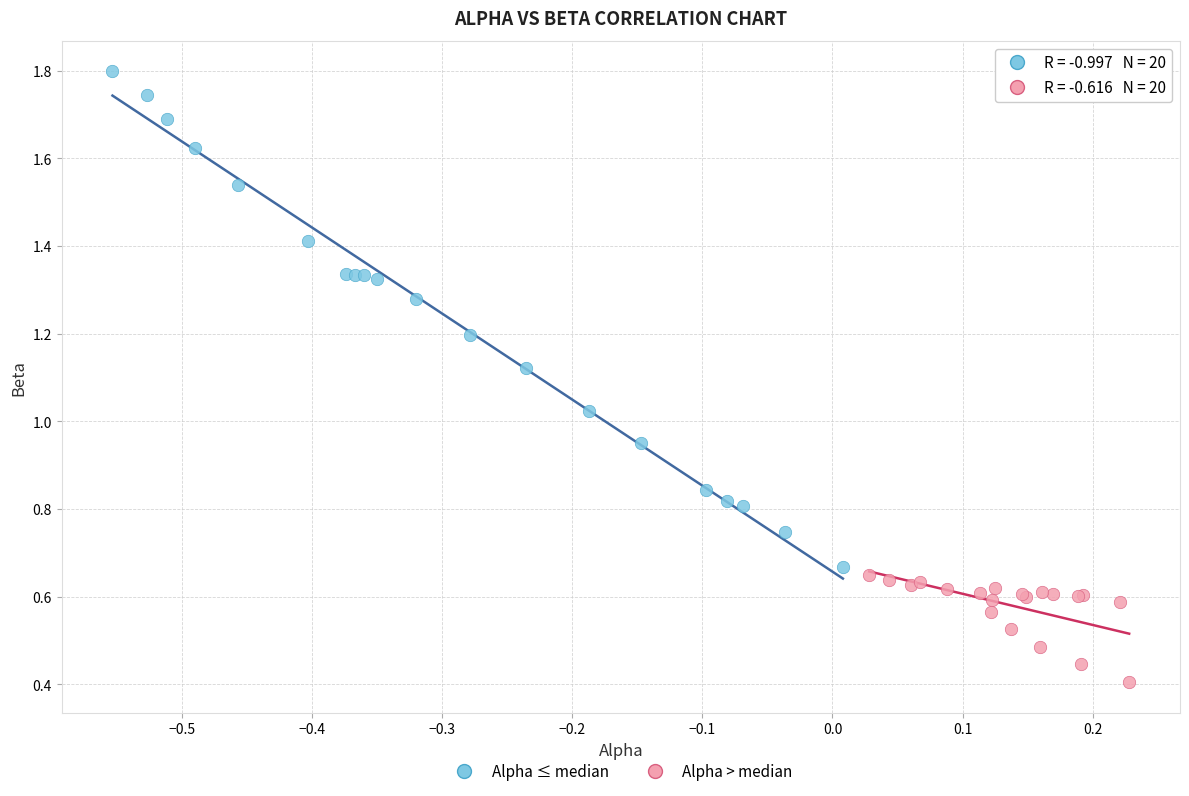

Which series contains the lowest Y value?

Alpha > median